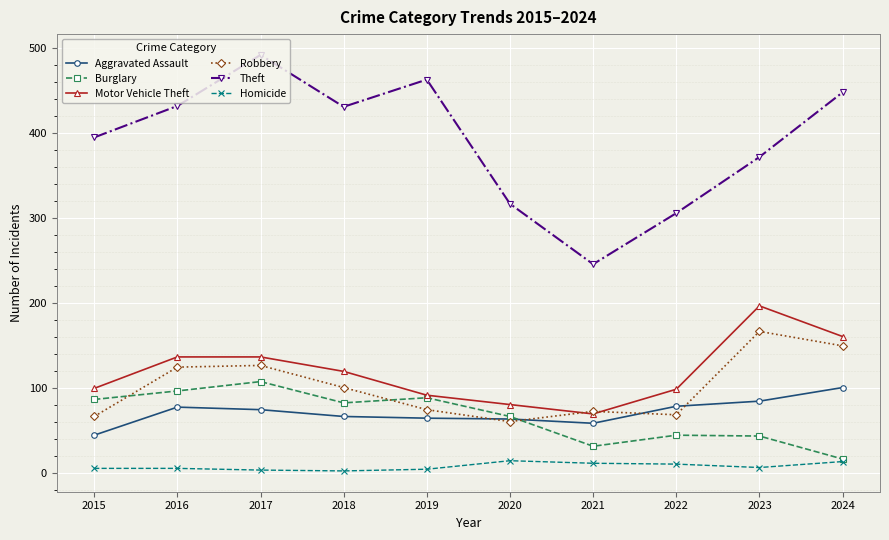

How many interior local valleys does the Burglary series have?

2